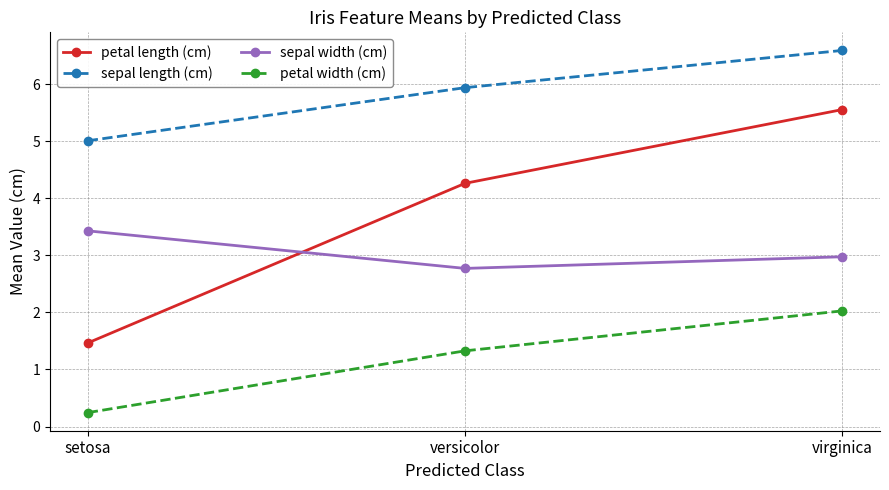

Reading left to right, extract all data points from this chart.

petal length (cm): 1.5	4.3	5.6
sepal length (cm): 5.0	5.9	6.6
sepal width (cm): 3.4	2.8	3.0
petal width (cm): 0.2	1.3	2.0